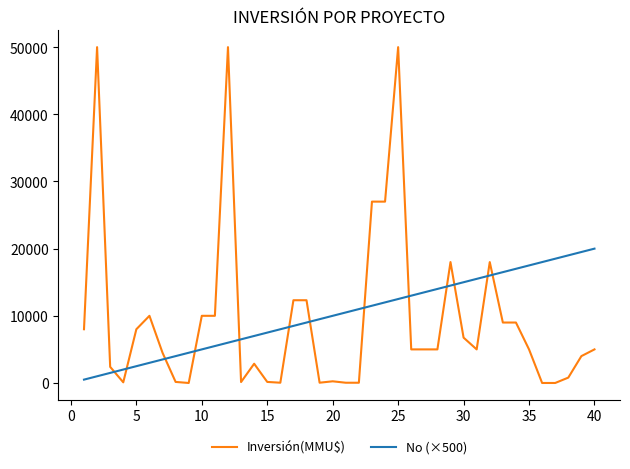

True or false: Inversión(MMU$) and No (×500) cross at least once.

True